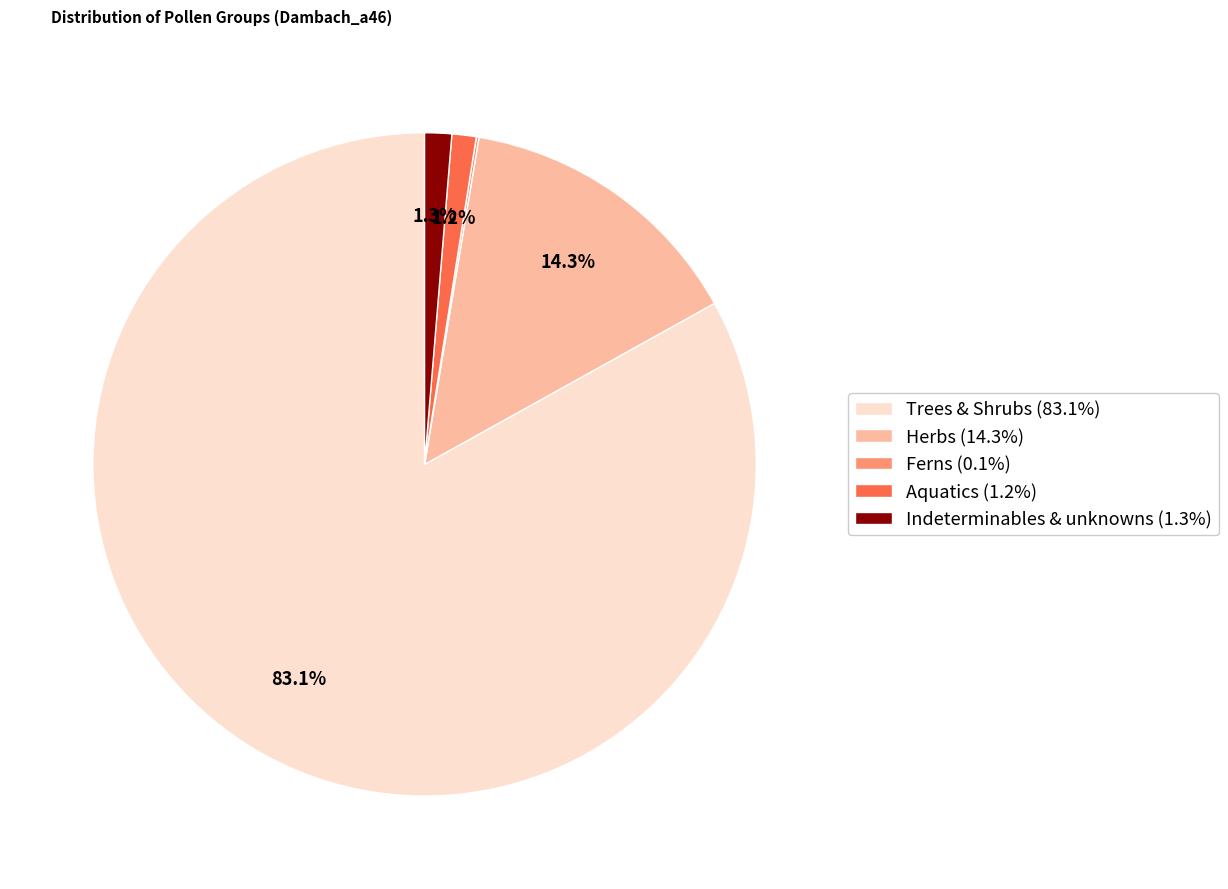

Between Indeterminables & unknowns (1.3%) and Herbs (14.3%), which is larger?

Herbs (14.3%)